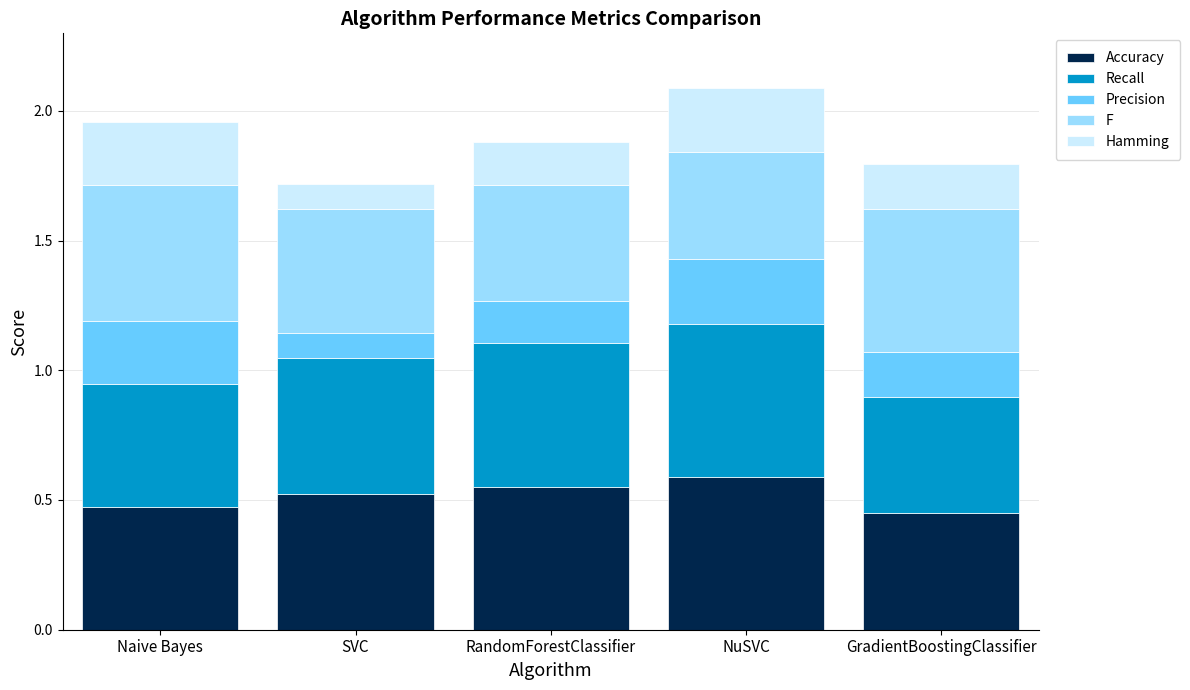

What is the total value across all series at GradientBoostingClassifier?

1.8